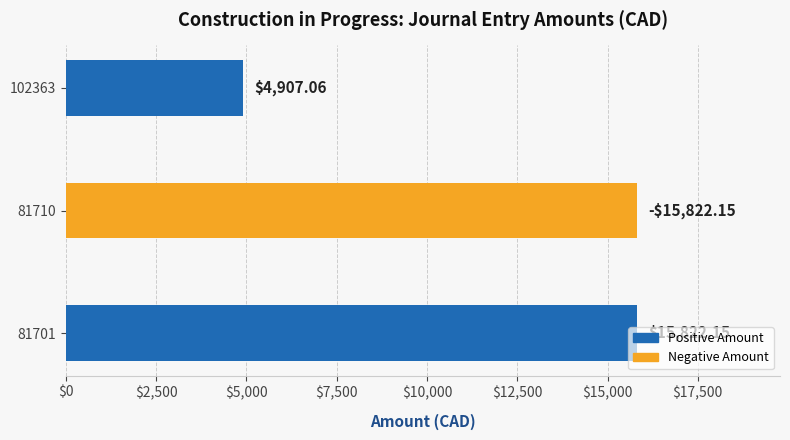

What is the sum of all values?

36551.4